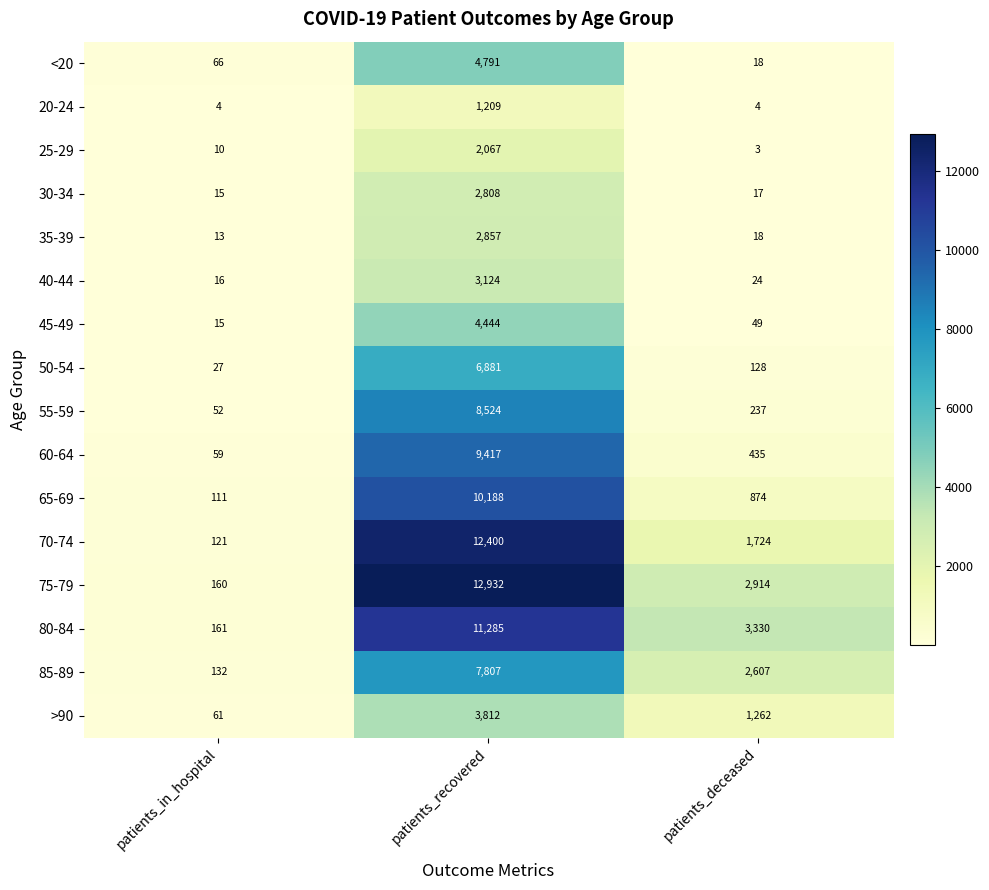

What is the smallest value displayed?

3